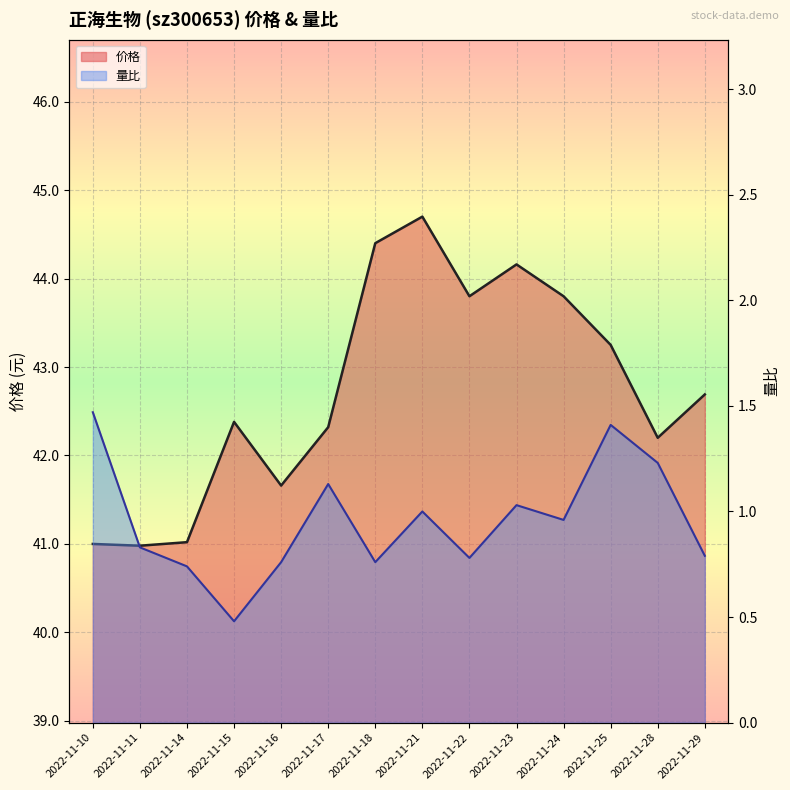

Rank the series by their maximum value, from lowest to highest.

量比, 价格